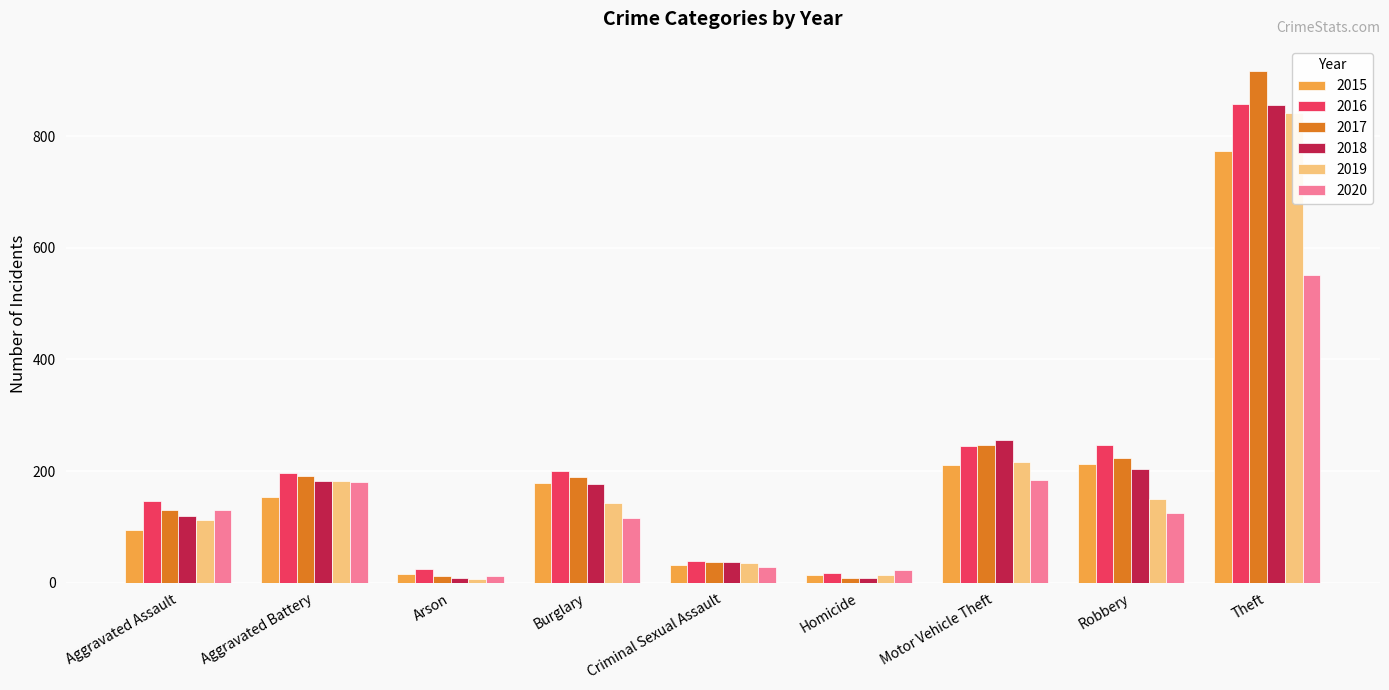

What is the label of the 2nd bar from the right?

Robbery